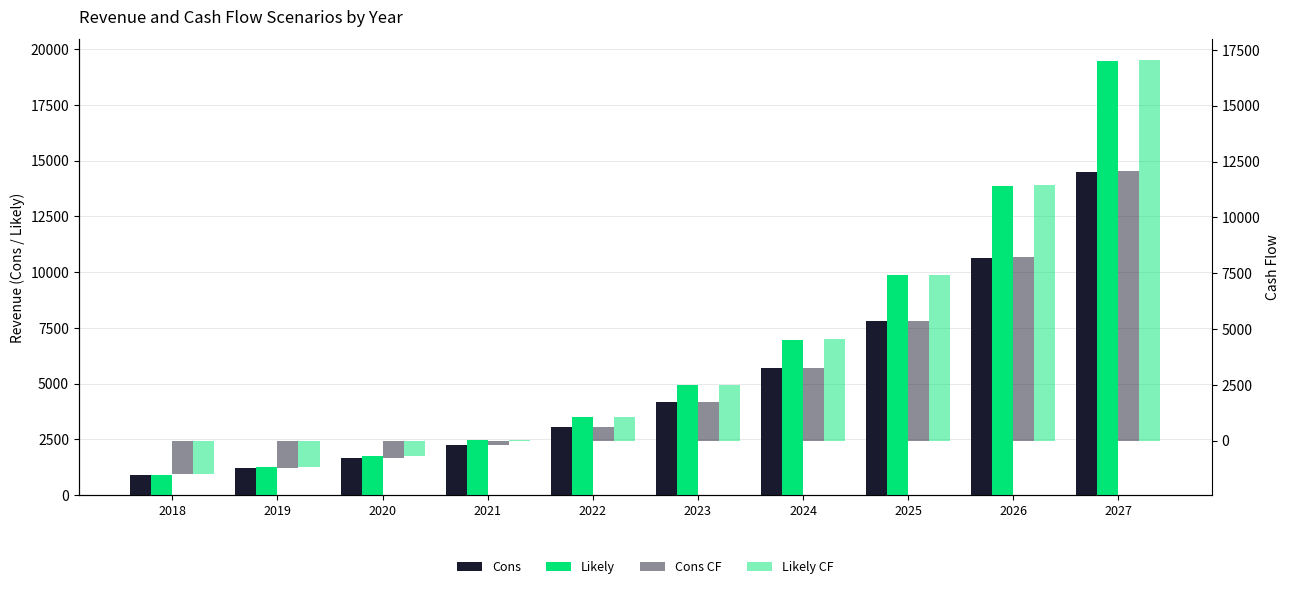

What is the difference between the maximum and minimum values in the Cons CF series?

13564.8